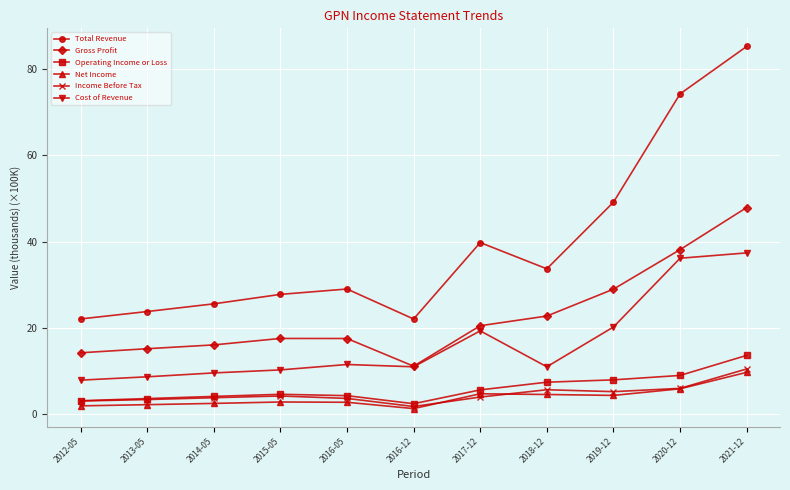

What is the smallest value displayed?

1.2